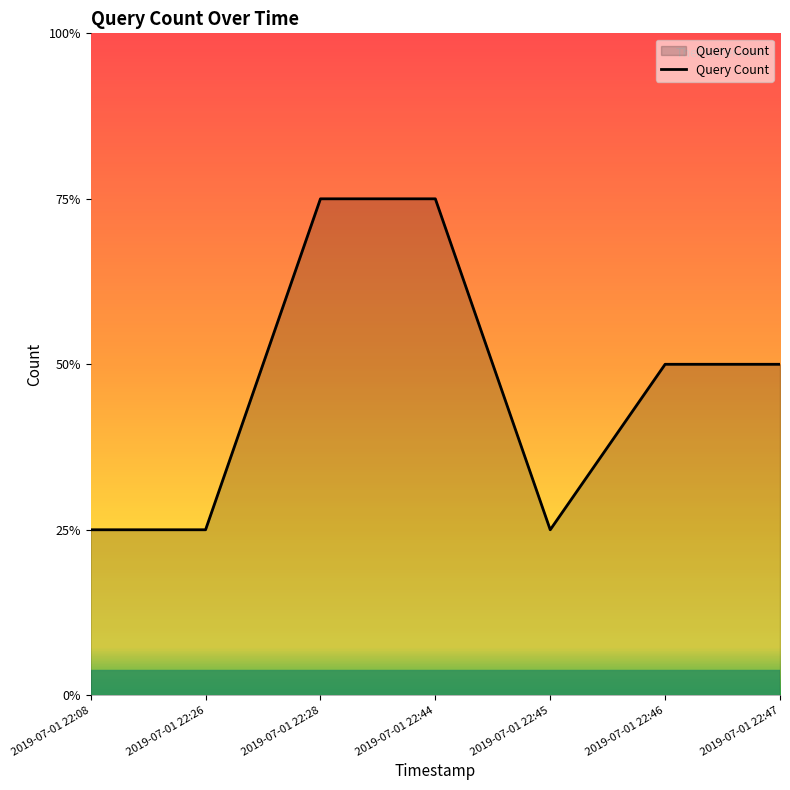

The chart shows a value of 1 at 2019-07-01 22:46. True or false?

False